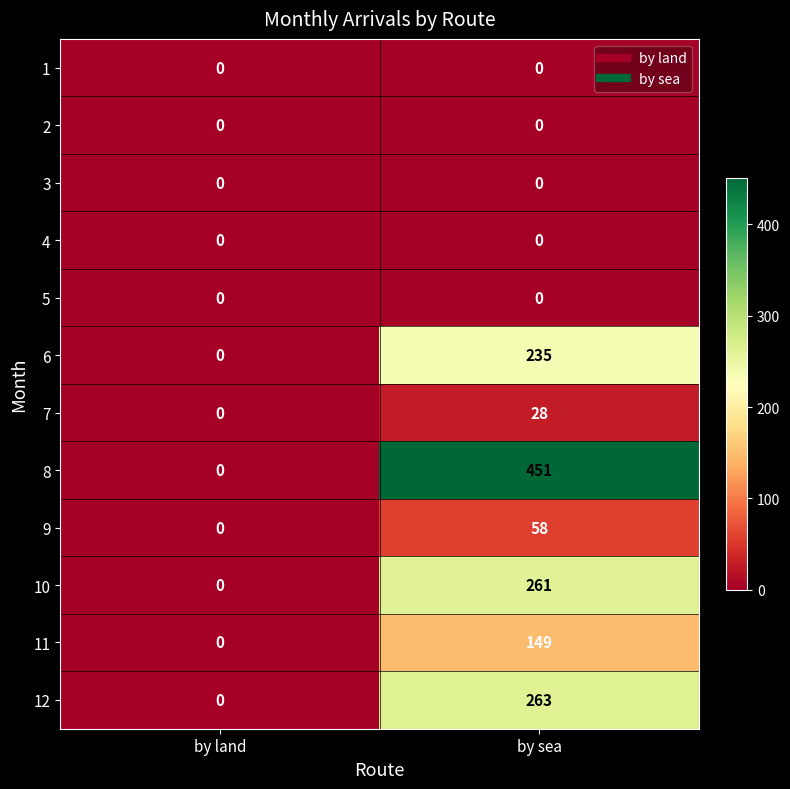

True or false: 9 has a value of 18 at by sea.

False